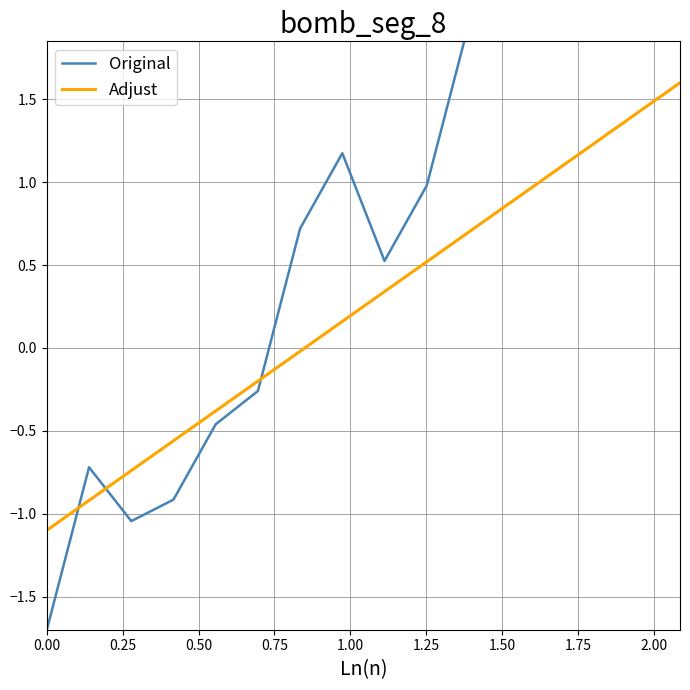

What is the lowest value of the Adjust series?

-1.1